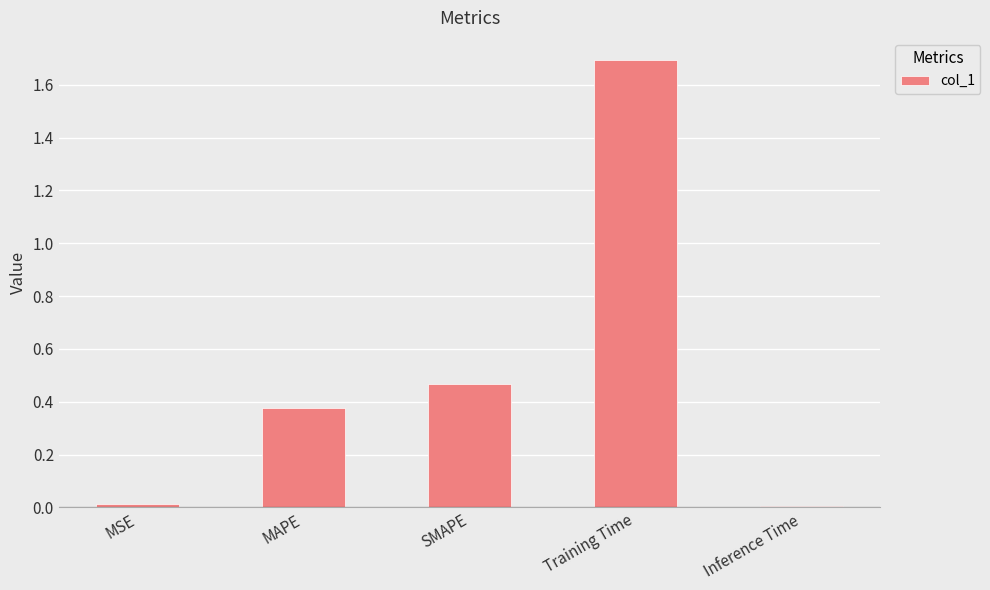

The chart shows a value of 0.1 at MAPE. True or false?

False